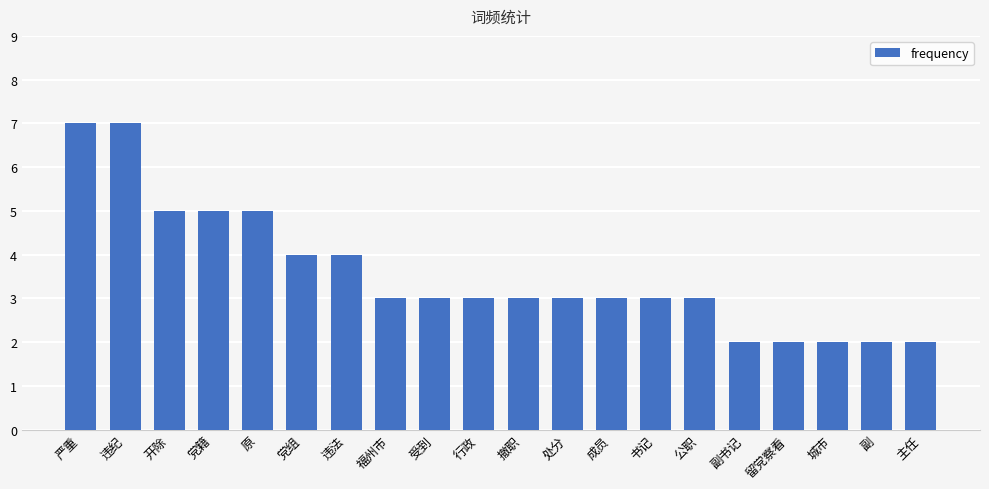

Are the bars horizontal?

No